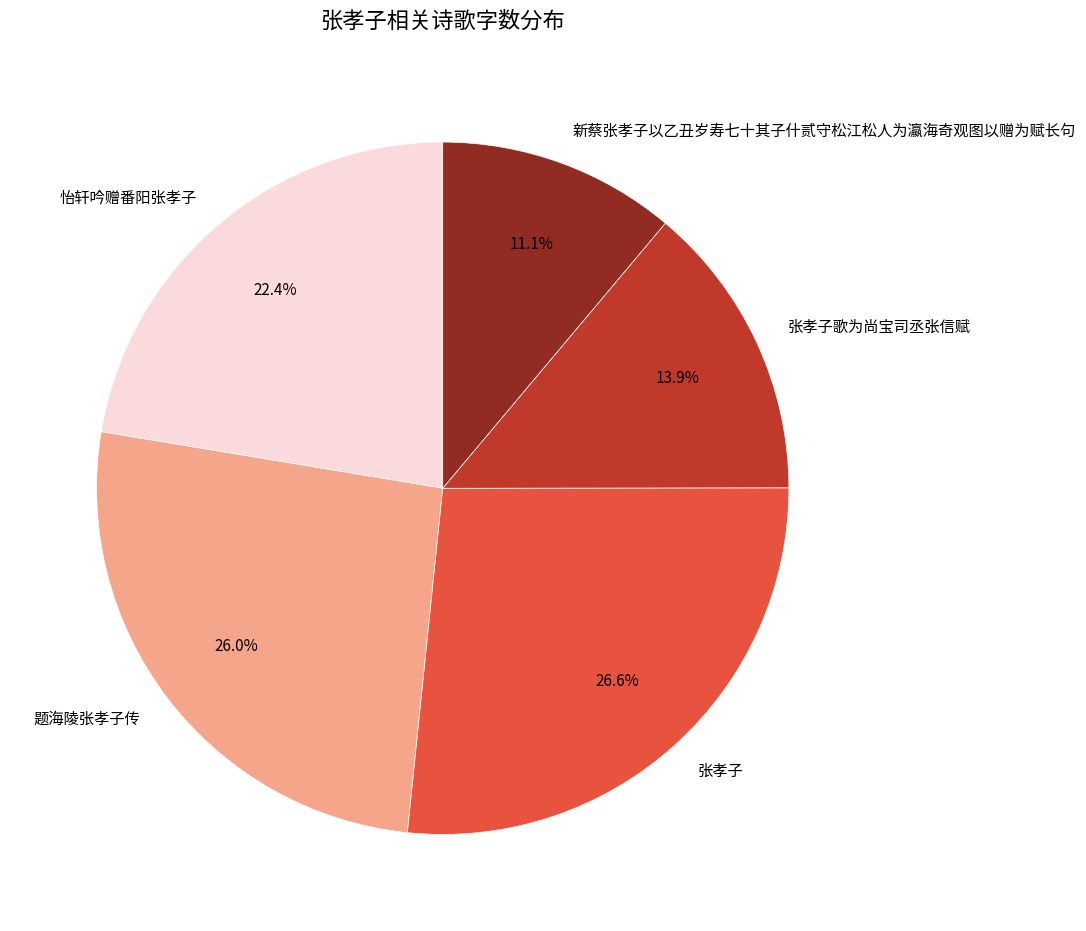

Do 新蔡张孝子以乙丑岁寿七十其子什贰守松江松人为瀛海奇观图以赠为赋长句 and 怡轩吟赠番阳张孝子 together represent more than half of the pie?

No